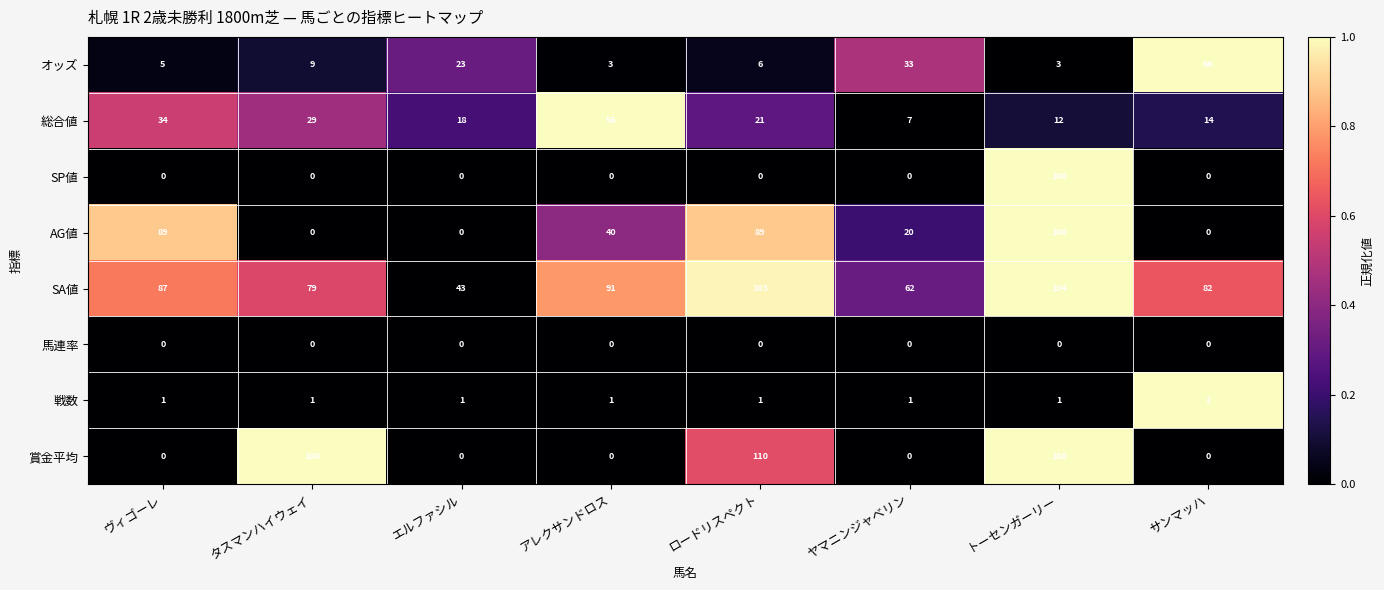

At how many categories does at least one series exceed 0?

8